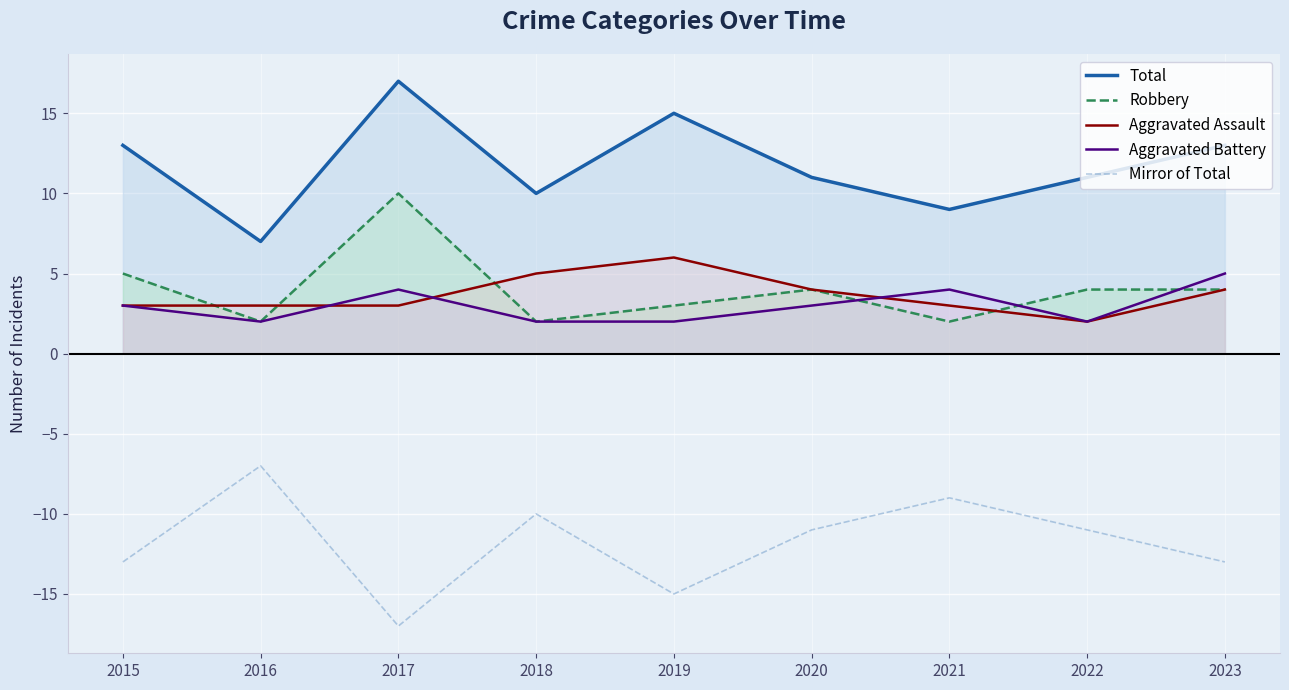

Which series has the largest range (max minus min)?

Total